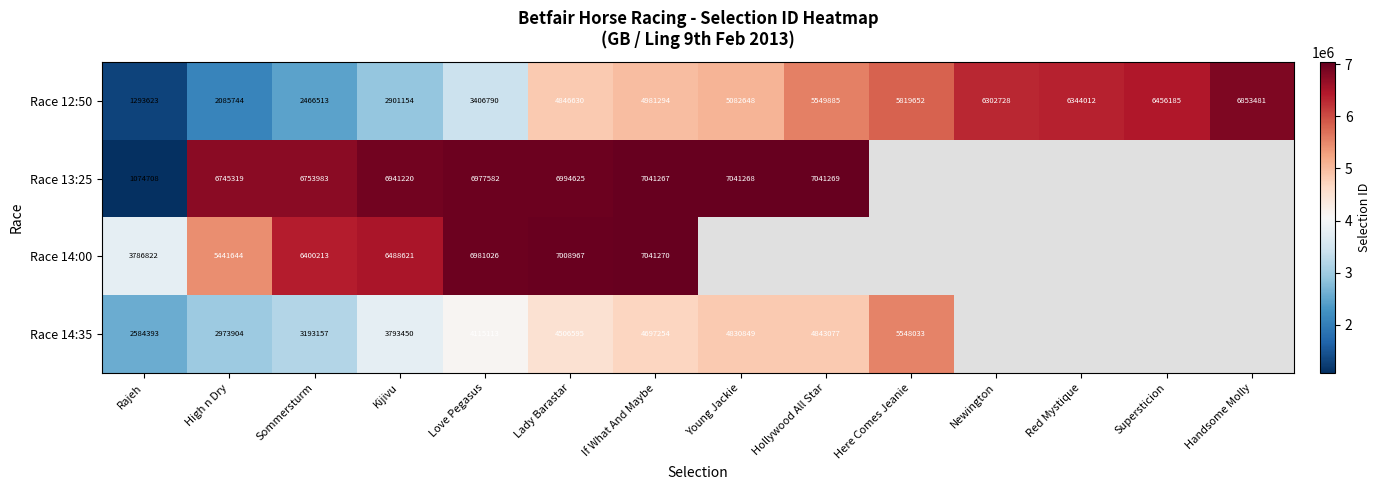

The Race 14:35 series shows 1459176.0 at Hollywood All Star. True or false?

False